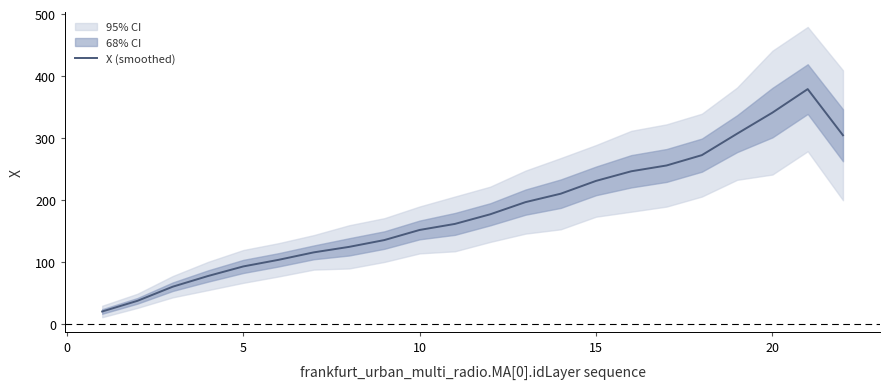

Reading right to left, list all the values displayed in this chart.

304.7	379.0	341.1	307.2	272.6	256.0	246.6	231.1	210.5	196.9	177.3	161.8	152.1	135.7	124.8	115.9	103.9	93.2	77.8	60.6	37.8	20.6